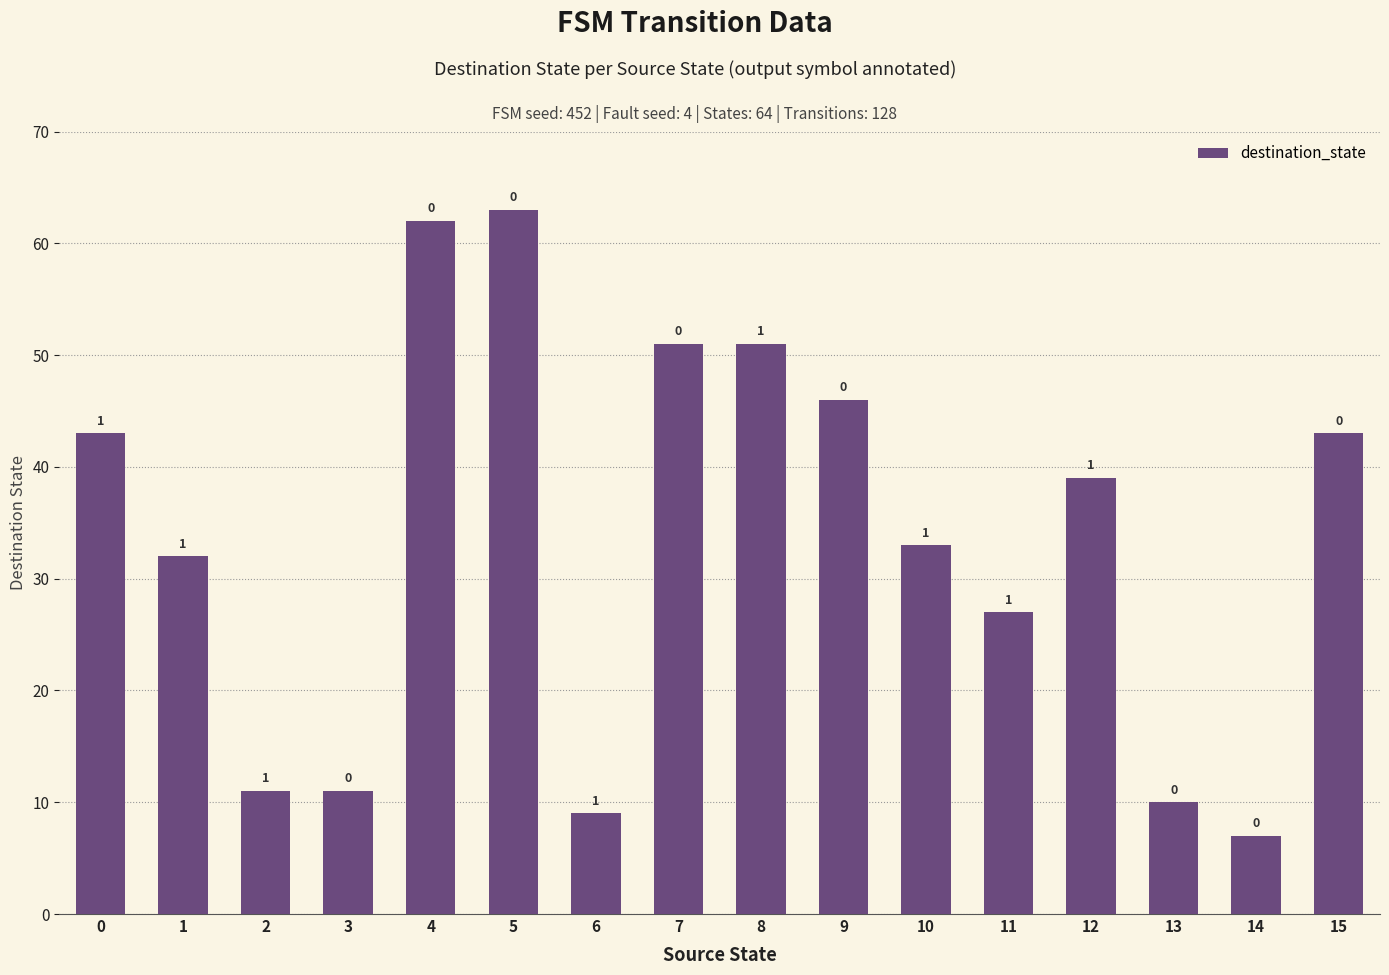

Are the bars horizontal?

No